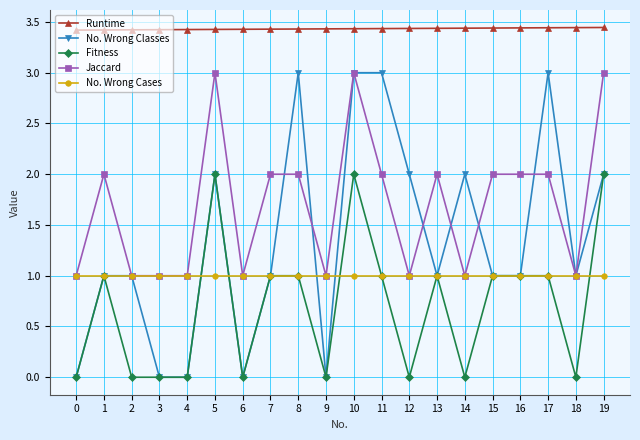

What are all the series names shown in the legend?

Runtime, No. Wrong Classes, Fitness, Jaccard, No. Wrong Cases